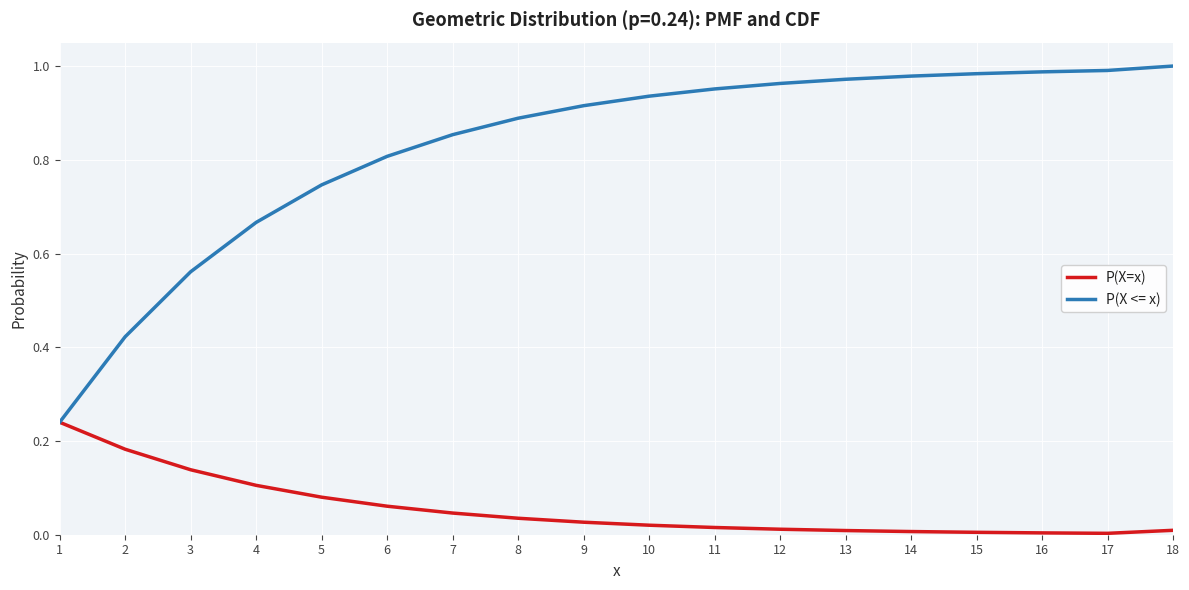

How many lines are shown in the chart?

2